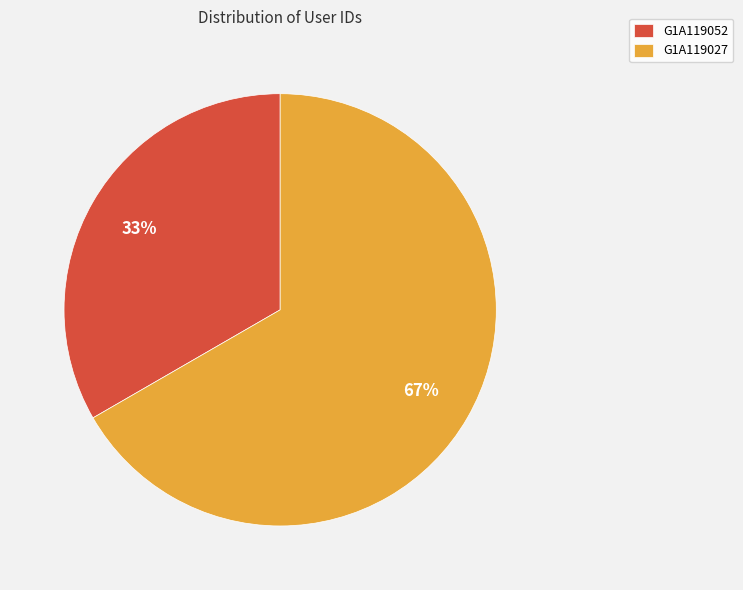

How many segments does this pie chart have?

2